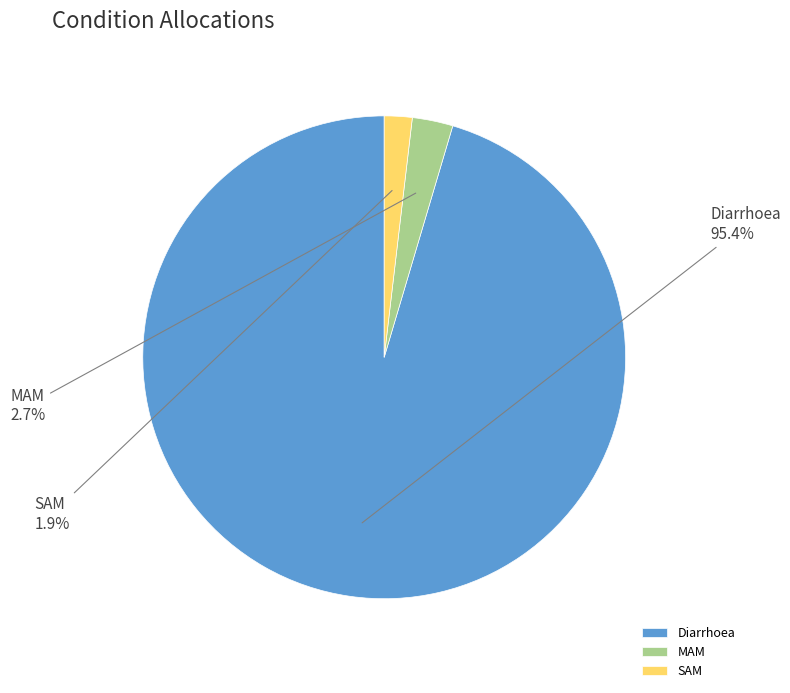

To the nearest percent, what is the difference between the Diarrhoea and SAM slice percentages?

94%